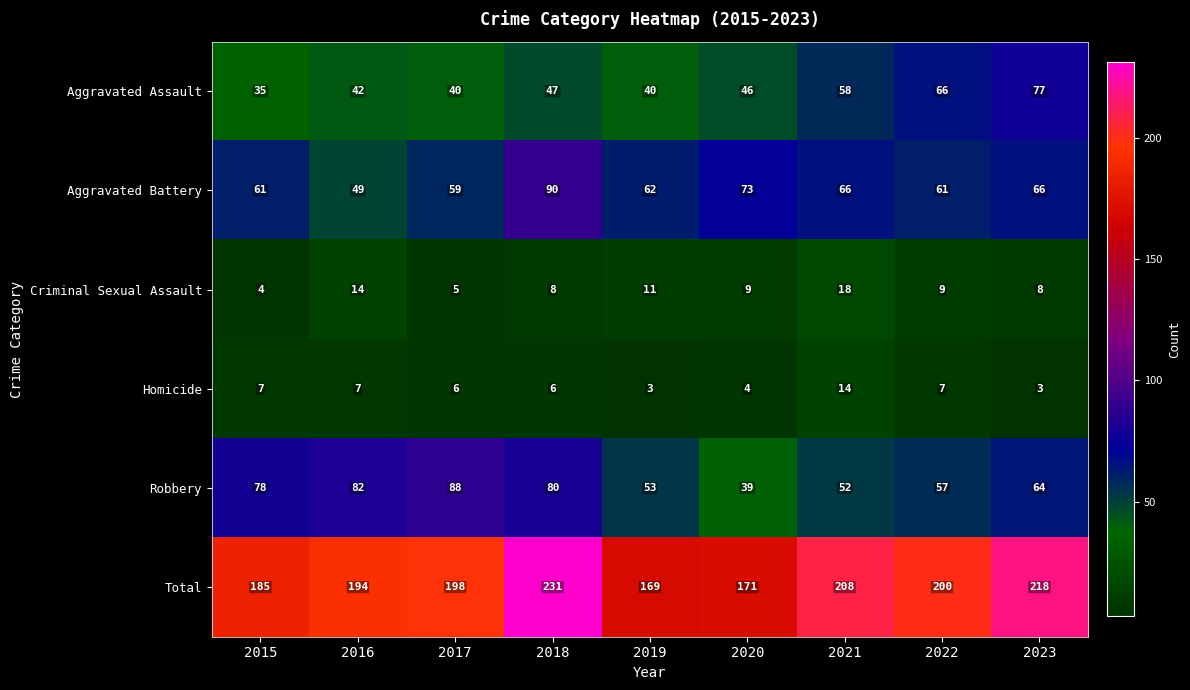

Is it true that Criminal Sexual Assault equals 8 at 2018?

True